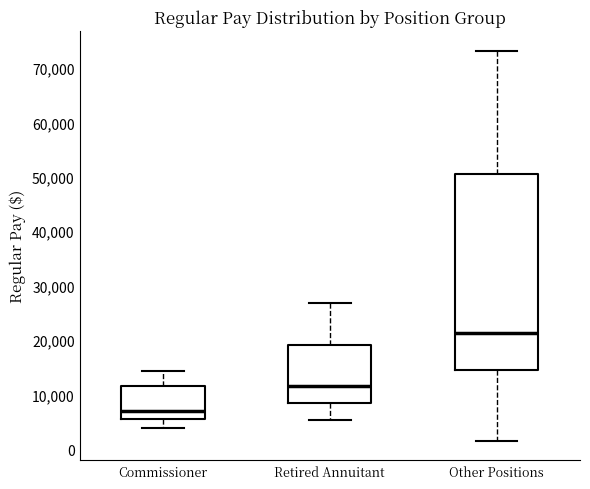

Reading left to right, transcribe this box plot: for each box, give where its median line is, the range the box spans, and where its two whiskers end, as read against the y-axis. The values are not printed on the chart, so give them approximately, as read against the axis.

Commissioner: median 7000, box 6000 to 12000, whiskers 4000 to 14000
Retired Annuitant: median 12000, box 8000 to 19000, whiskers 5000 to 27000
Other Positions: median 21000, box 14000 to 51000, whiskers 2000 to 73000